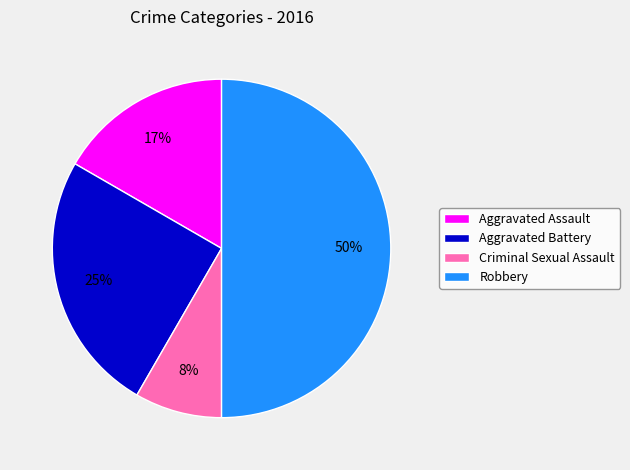

Does Criminal Sexual Assault represent more than half of the total?

No